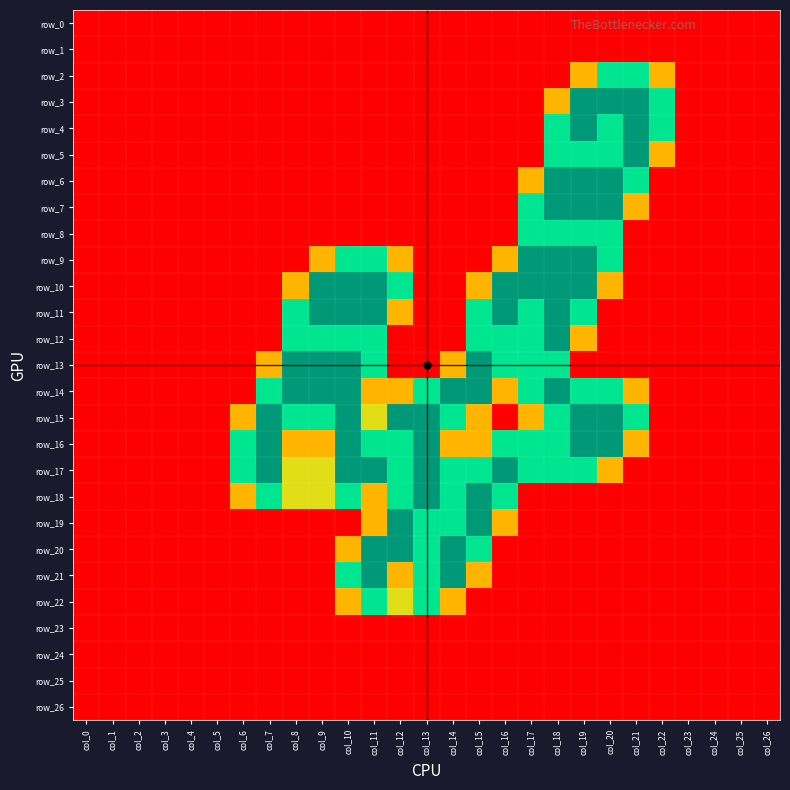

The row_22 series shows 0.8 at col_10. True or false?

True